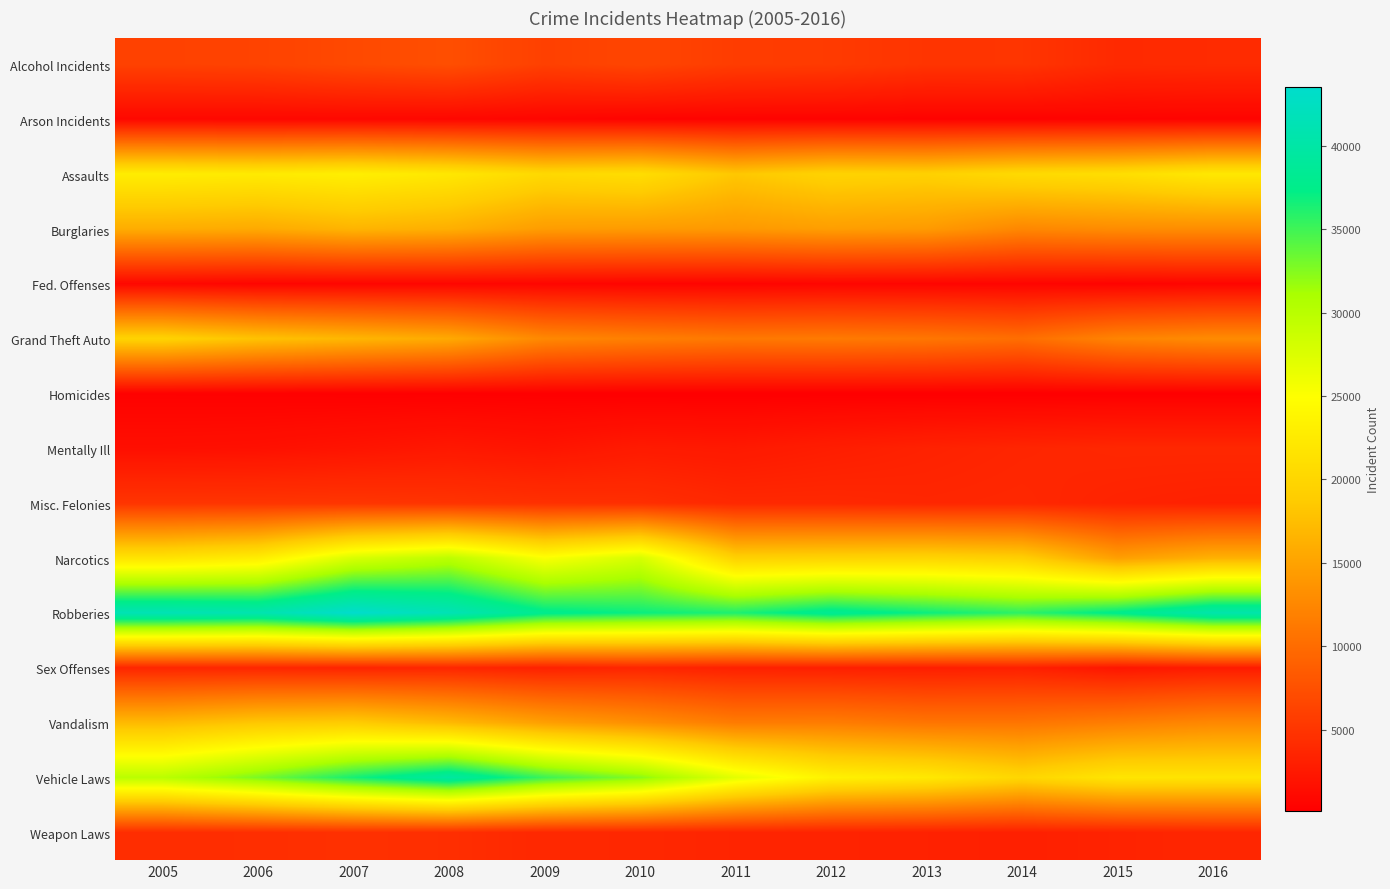

Reading left to right, extract all data points from this chart.

Alcohol Incidents: 2005=6124	2006=6250	2007=6873	2008=7313	2009=6017	2010=6486	2011=5707	2012=5546	2013=4939	2014=4977	2015=4001	2016=4126
Arson Incidents: 2005=911	2006=883	2007=881	2008=803	2009=673	2010=490	2011=467	2012=464	2013=404	2014=410	2015=477	2016=536
Assaults: 2005=22775	2006=22476	2007=23032	2008=22128	2009=20342	2010=20901	2011=18349	2012=19680	2013=19418	2014=20509	2015=20990	2016=22234
Burglaries: 2005=15932	2006=15683	2007=16647	2008=16136	2009=14467	2010=14322	2011=14121	2012=14598	2013=14281	2014=12526	2015=12971	2016=13048
Fed. Offenses: 2005=885	2006=645	2007=688	2008=751	2009=691	2010=602	2011=534	2012=699	2013=654	2014=619	2015=493	2016=676
Grand Theft Auto: 2005=19652	2006=17896	2007=16806	2008=15630	2009=12600	2010=11790	2011=11166	2012=11319	2013=10981	2014=10224	2015=12221	2016=12885
Homicides: 2005=345	2006=305	2007=253	2008=232	2009=200	2010=168	2011=156	2012=160	2013=155	2014=134	2015=178	2016=193
Mentally Ill: 2005=1577	2006=1690	2007=2017	2008=2369	2009=2056	2010=2604	2011=2449	2012=2898	2013=3276	2014=3571	2015=3754	2016=3770
Misc. Felonies: 2005=4993	2006=5002	2007=5034	2008=4861	2009=4583	2010=4465	2011=3838	2012=3834	2013=3651	2014=3763	2015=3369	2016=3171
Narcotics: 2005=21639	2006=22846	2007=27746	2008=29781	2009=25255	2010=27926	2011=19416	2012=19662	2013=19846	2014=19188	2015=14644	2016=16345
Robberies: 2005=41471	2006=40830	2007=43541	2008=41463	2009=37849	2010=36959	2011=36257	2012=38307	2013=36921	2014=35689	2015=37720	2016=40539
Sex Offenses: 2005=3622	2006=3645	2007=3479	2008=3658	2009=3240	2010=3596	2011=3151	2012=3053	2013=2938	2014=3107	2015=2183	2016=2662
Vandalism: 2005=17127	2006=18341	2007=18843	2008=17082	2009=14723	2010=13198	2011=11433	2012=11559	2013=10846	2014=10846	2015=11686	2016=12597
Vehicle Laws: 2005=29900	2006=32885	2007=36536	2008=39660	2009=35171	2010=32415	2011=26889	2012=23350	2013=22313	2014=20034	2015=21875	2016=21693
Weapon Laws: 2005=4316	2006=4392	2007=4603	2008=4438	2009=3829	2010=3756	2011=3508	2012=3391	2013=3273	2014=3115	2015=3380	2016=3685